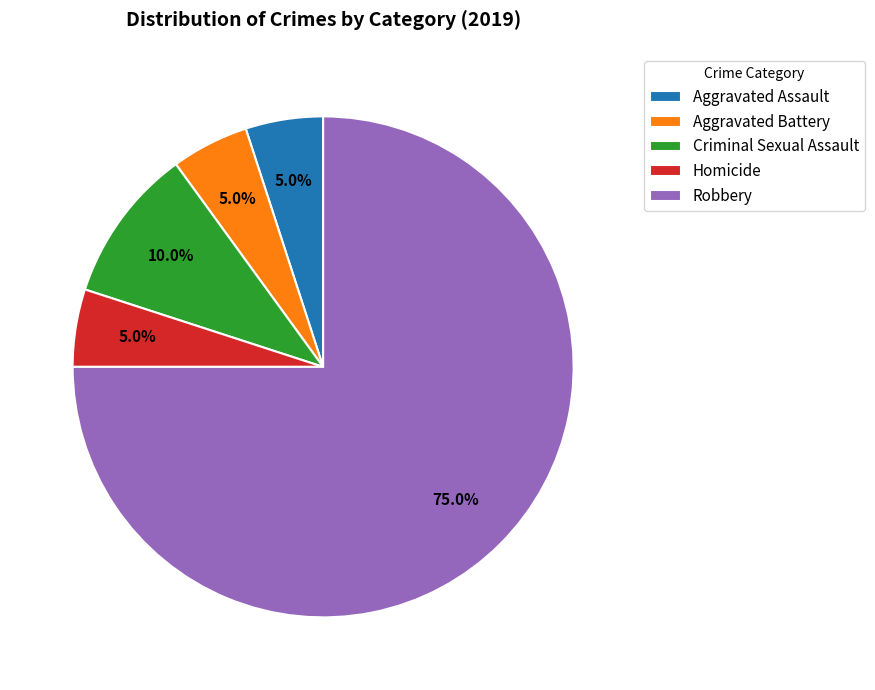

How many segments does this pie chart have?

5